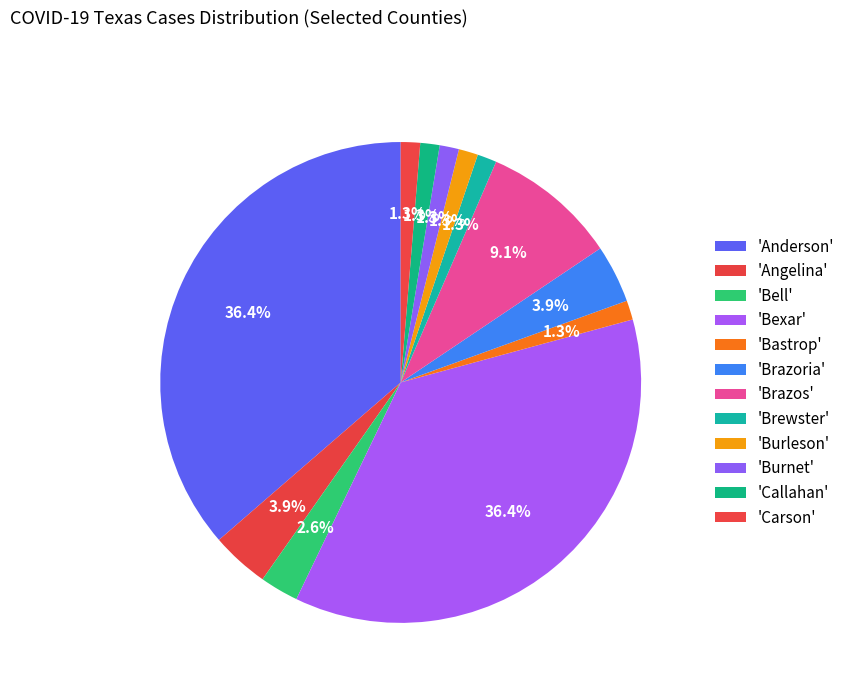

How many slices are in this pie chart?

12